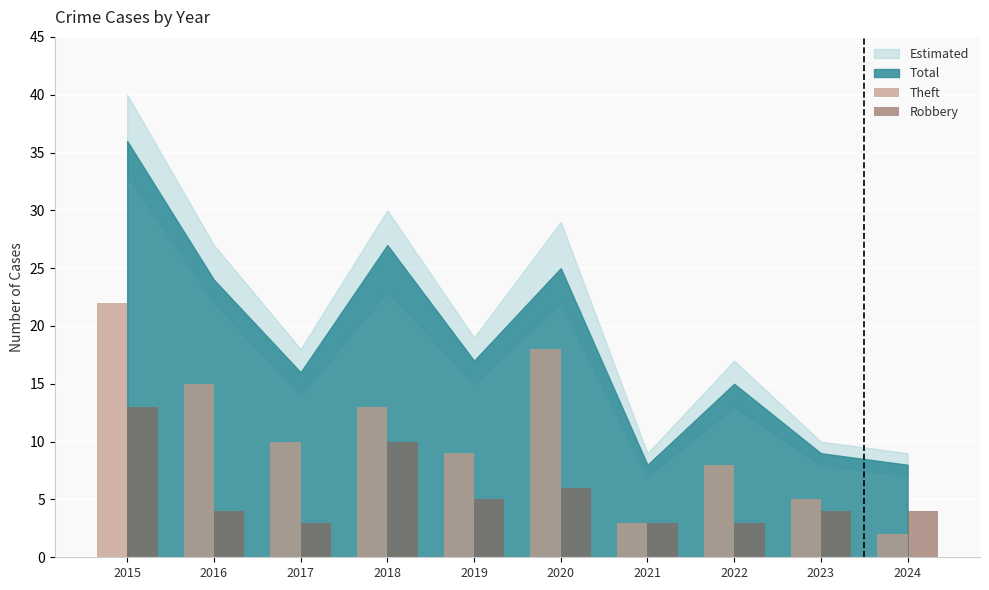

What is the lowest value of the Robbery series?

3